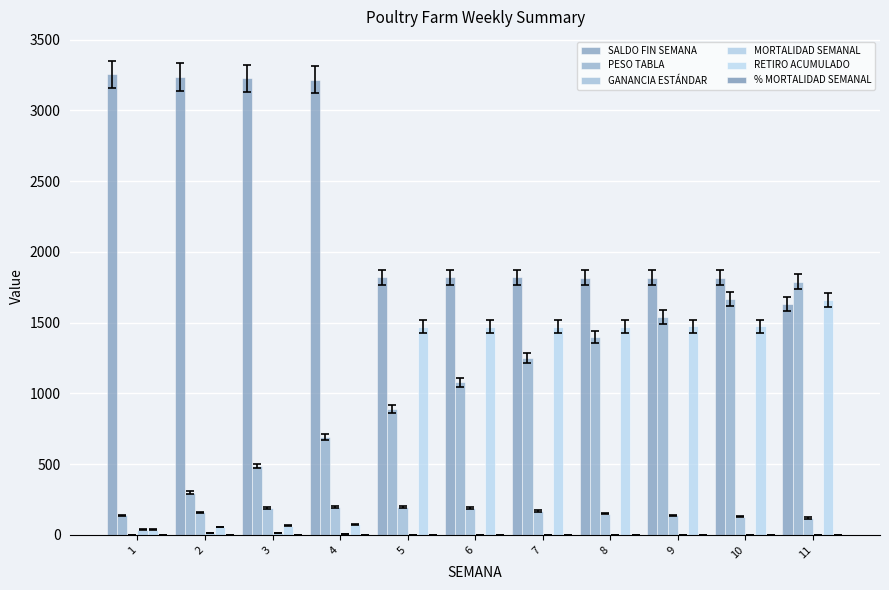

At how many categories does at least one series exceed 981?

11